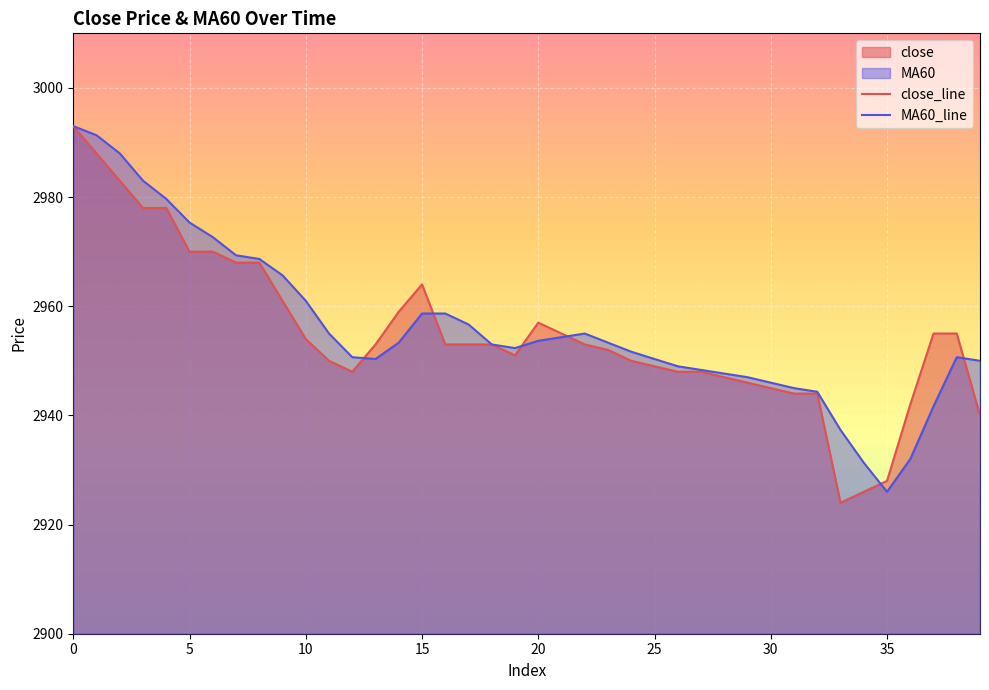

How many intersections are there between MA60_line and close_line?

6